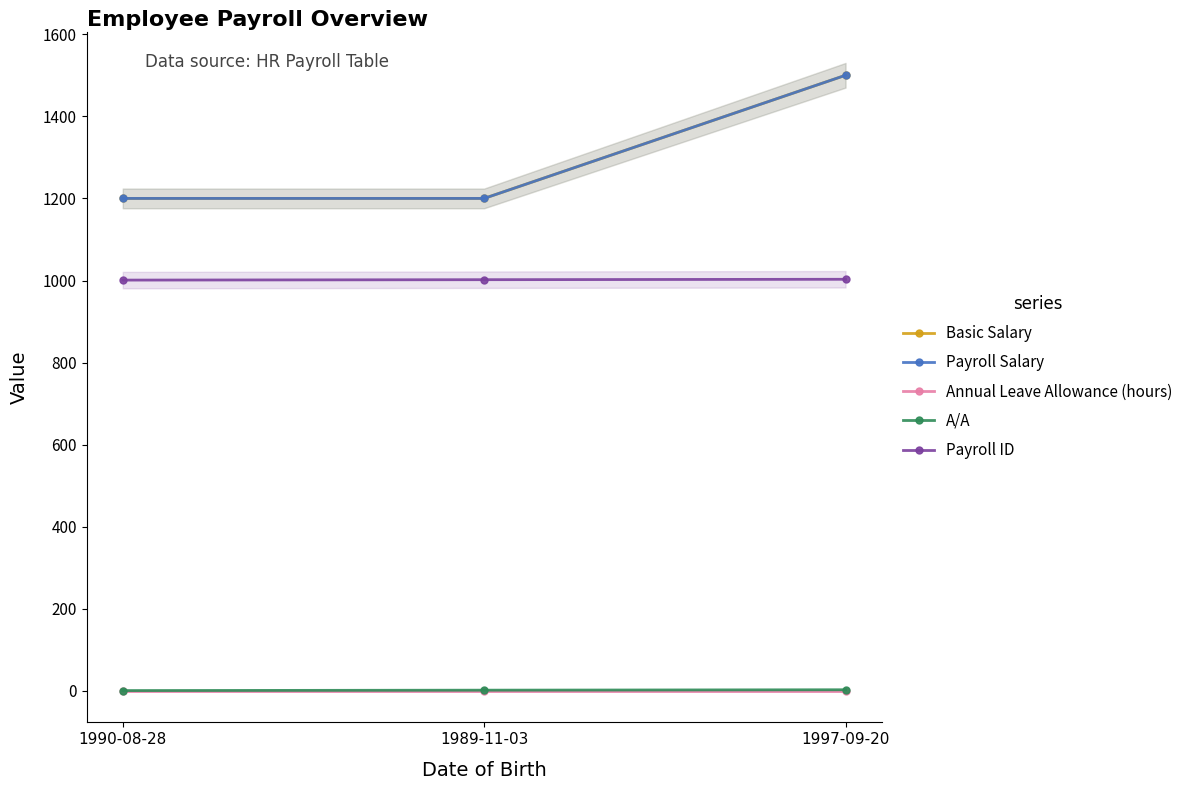

What is the label of the 1st point from the left?

1990-08-28